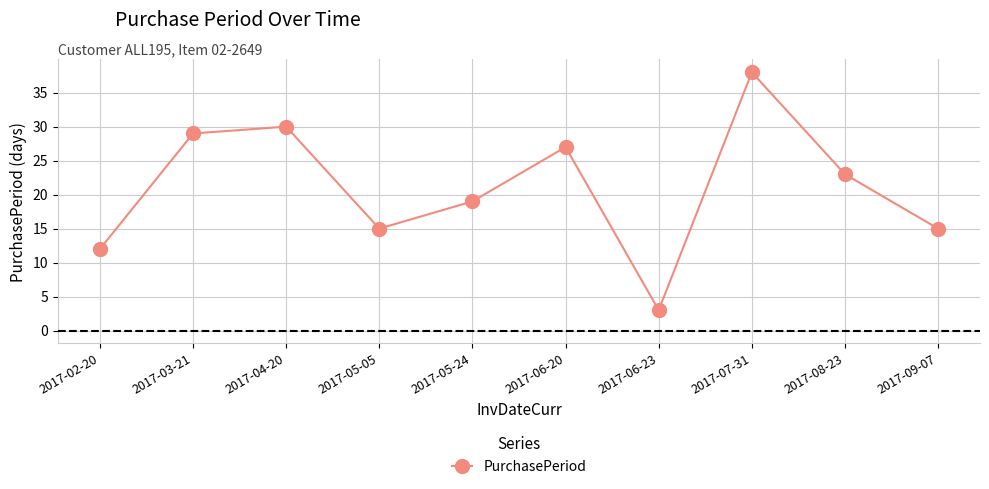

Does the chart have visible grid lines?

Yes